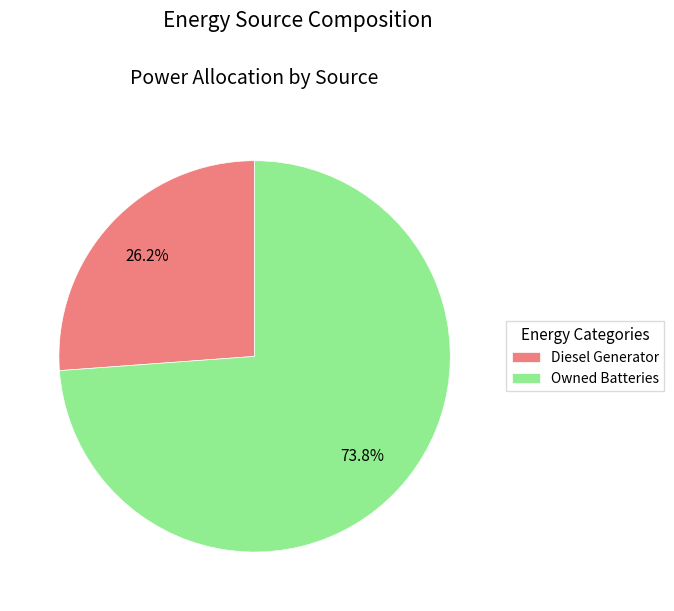

How many slices are in this pie chart?

2